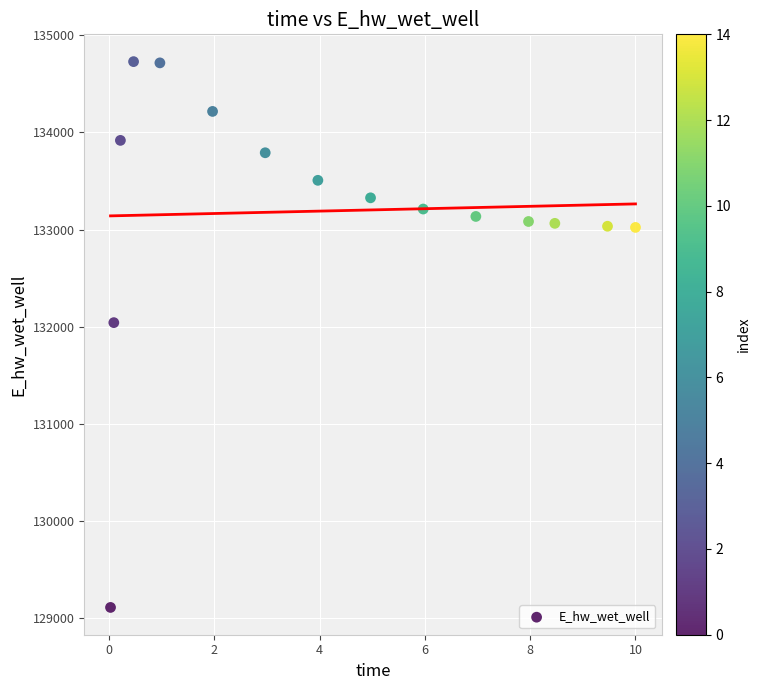

What Y value in the scatter plot is closest to 131918?

132040.9